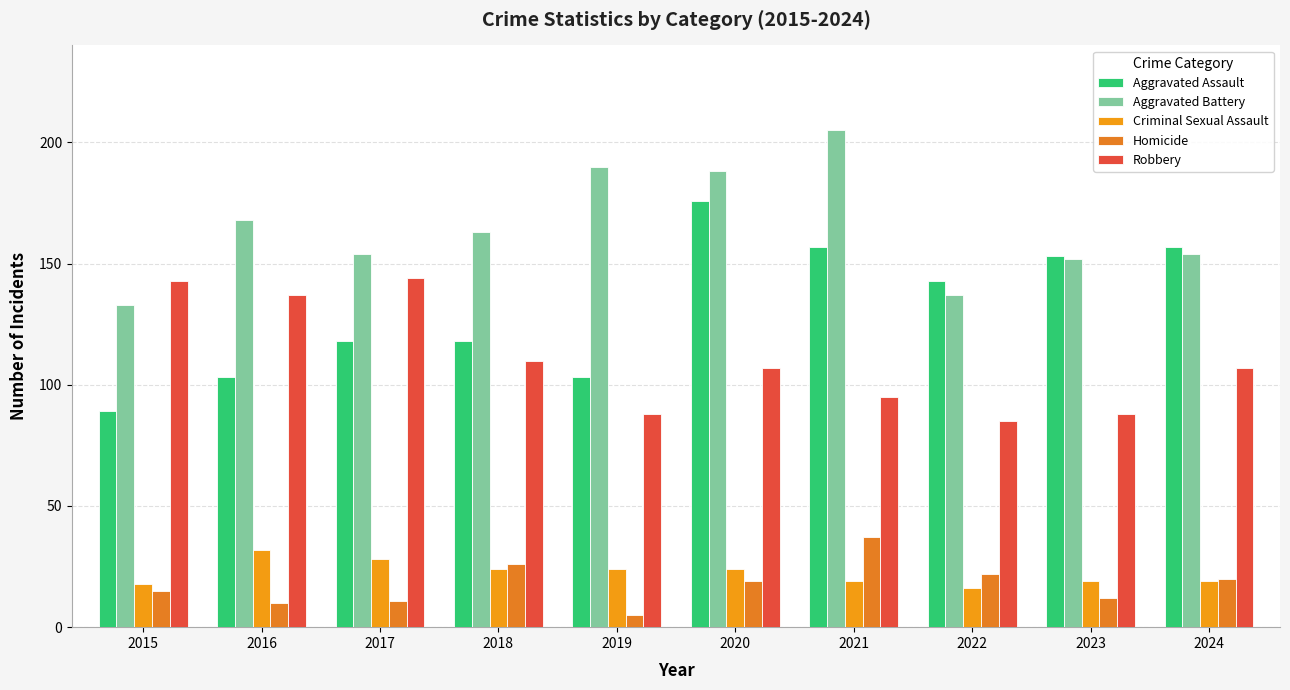

How many distinct data groups are displayed?

5